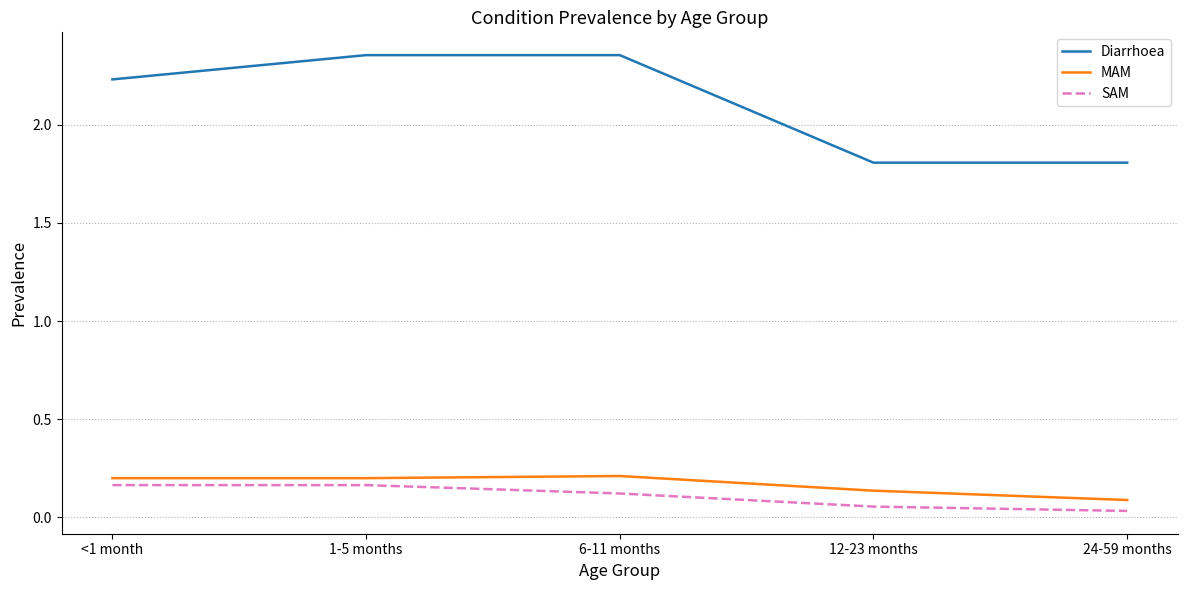

Is the value of SAM at 6-11 months greater than the value of MAM at 1-5 months?

No